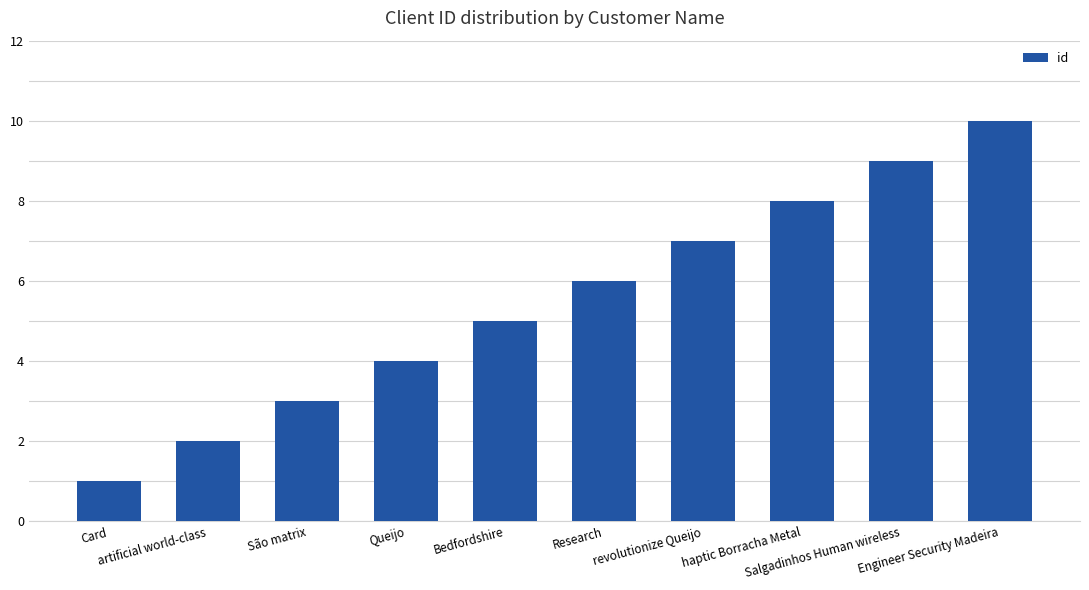

Rank the categories by value from lowest to highest.

Card, artificial world-class, São matrix, Queijo, Bedfordshire, Research, revolutionize Queijo, haptic Borracha Metal, Salgadinhos Human wireless, Engineer Security Madeira